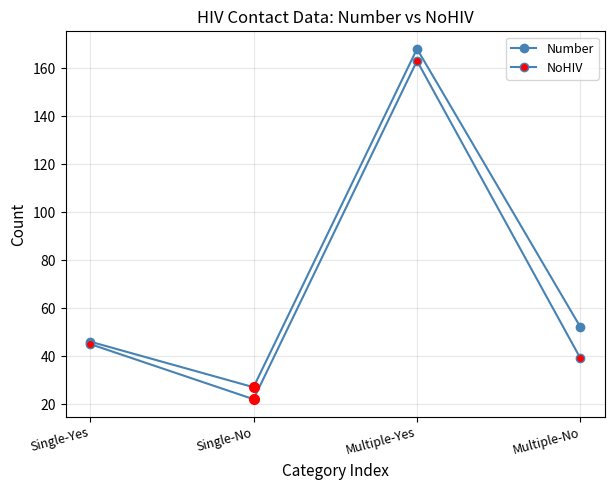

What is the label of the 3rd point from the left?

Multiple-Yes